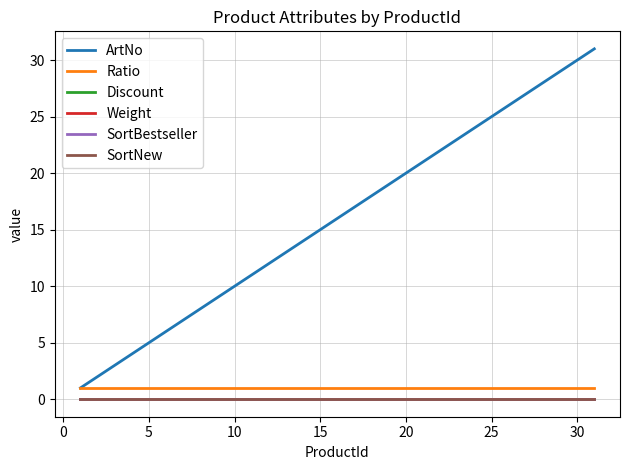

Does the chart display data point markers on the line(s)?

No